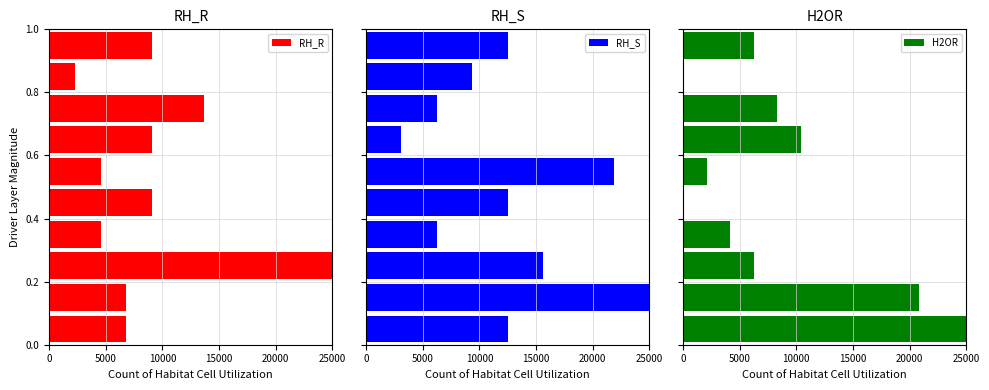

Count the number of data series in this chart.

3